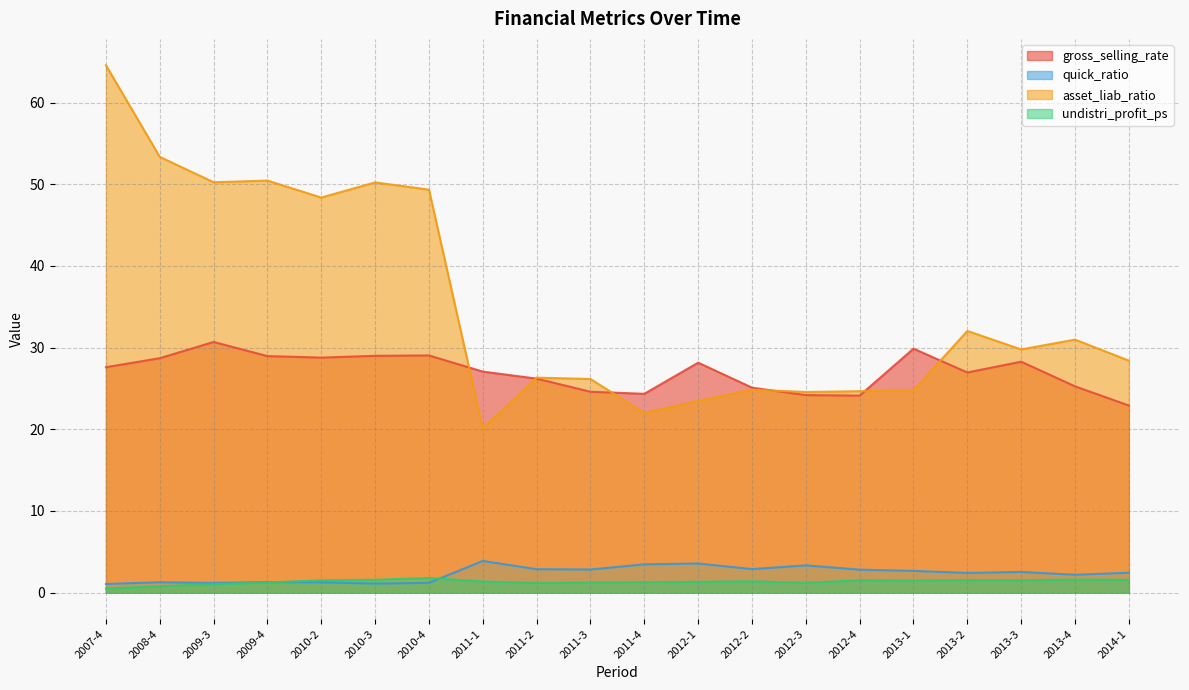

Reading left to right, transcribe all the data shown in this chart.

gross_selling_rate: 2007-4=27.6	2008-4=28.7	2009-3=30.7	2009-4=29.0	2010-2=28.8	2010-3=29.0	2010-4=29.0	2011-1=27.1	2011-2=26.2	2011-3=24.6	2011-4=24.3	2012-1=28.2	2012-2=25.1	2012-3=24.2	2012-4=24.1	2013-1=29.9	2013-2=27.0	2013-3=28.3	2013-4=25.3	2014-1=22.9
quick_ratio: 2007-4=1.1	2008-4=1.3	2009-3=1.2	2009-4=1.3	2010-2=1.3	2010-3=1.1	2010-4=1.2	2011-1=3.9	2011-2=2.9	2011-3=2.8	2011-4=3.5	2012-1=3.6	2012-2=2.9	2012-3=3.3	2012-4=2.8	2013-1=2.7	2013-2=2.4	2013-3=2.5	2013-4=2.2	2014-1=2.4
asset_liab_ratio: 2007-4=64.6	2008-4=53.4	2009-3=50.2	2009-4=50.5	2010-2=48.4	2010-3=50.2	2010-4=49.3	2011-1=20.1	2011-2=26.3	2011-3=26.2	2011-4=22.0	2012-1=23.5	2012-2=24.8	2012-3=24.6	2012-4=24.7	2013-1=24.8	2013-2=32.0	2013-3=29.8	2013-4=31.0	2014-1=28.4
undistri_profit_ps: 2007-4=0.5	2008-4=0.8	2009-3=1.0	2009-4=1.2	2010-2=1.5	2010-3=1.6	2010-4=1.8	2011-1=1.4	2011-2=1.2	2011-3=1.2	2011-4=1.3	2012-1=1.3	2012-2=1.4	2012-3=1.2	2012-4=1.5	2013-1=1.5	2013-2=1.5	2013-3=1.5	2013-4=1.6	2014-1=1.6